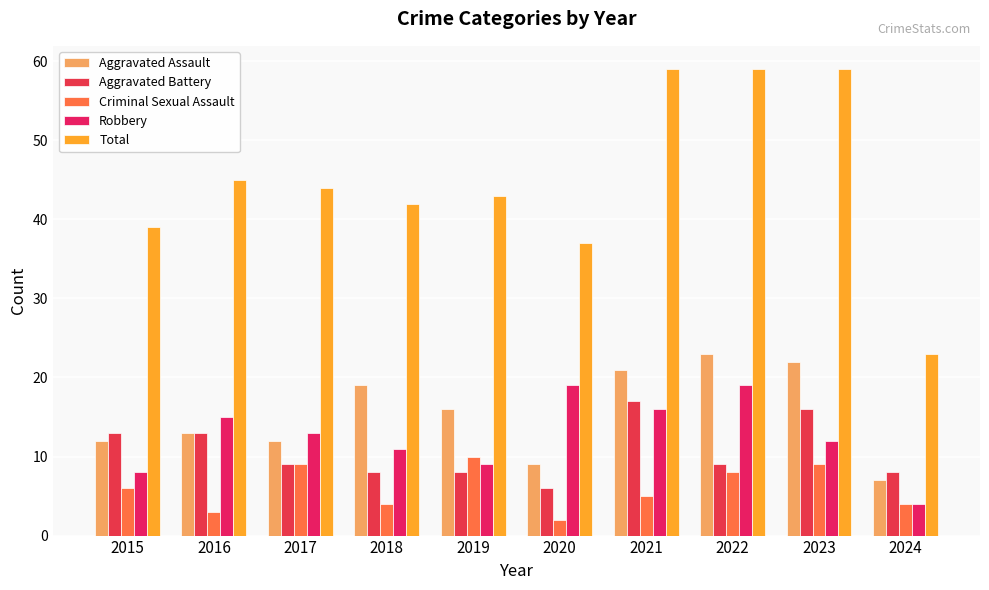

Is it true that Aggravated Assault equals 33 at 2023?

False